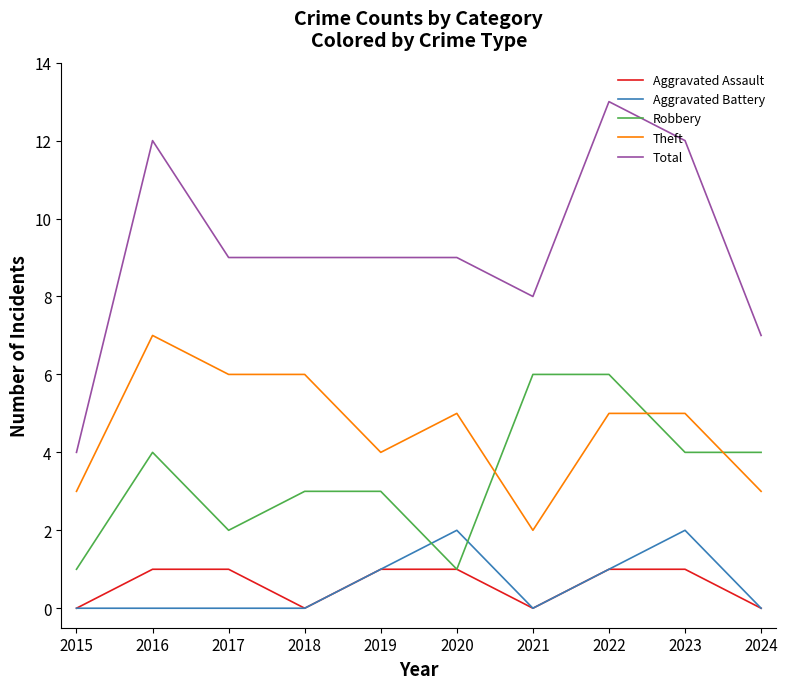

True or false: Aggravated Assault has a value of 1 at 2020.

True